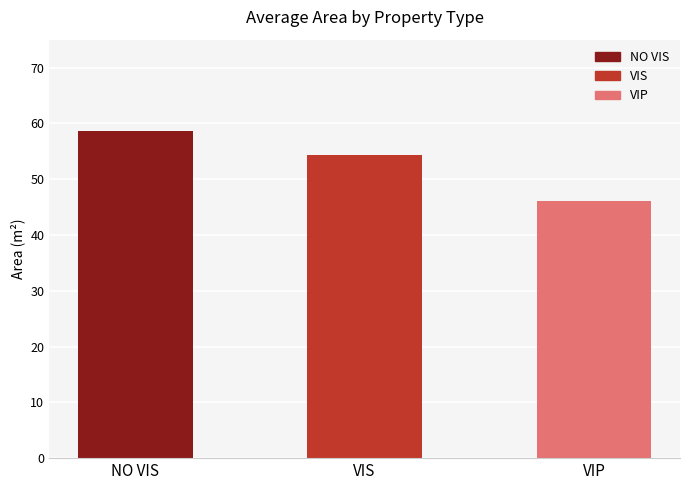

Are the bars grouped side by side (vs. stacked)?

No